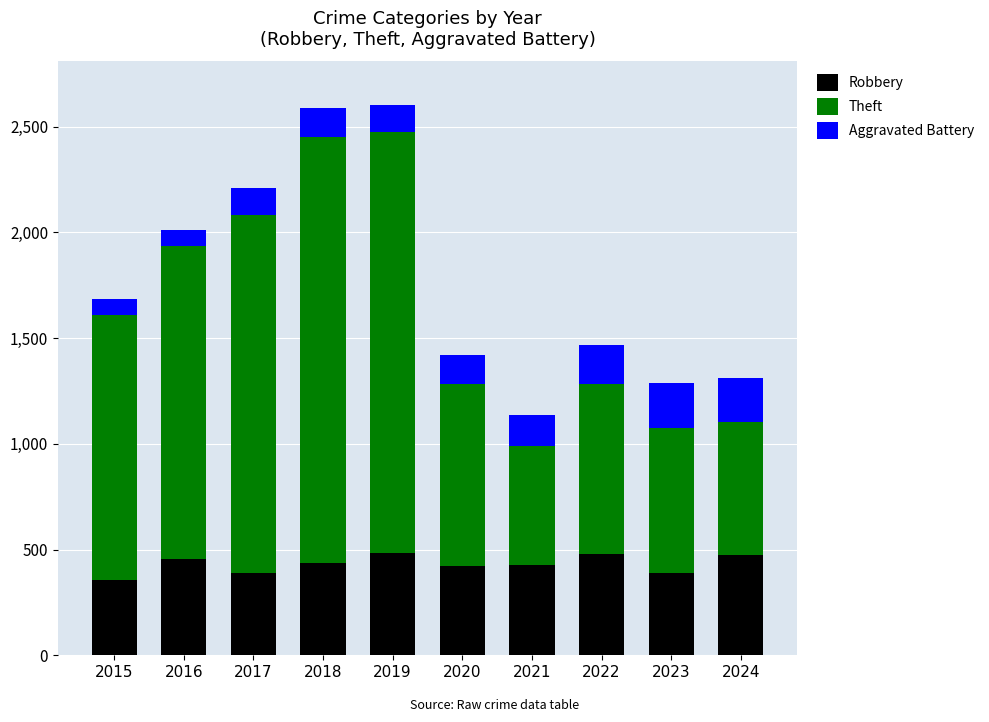

The Robbery series shows 420 at 2020. True or false?

True